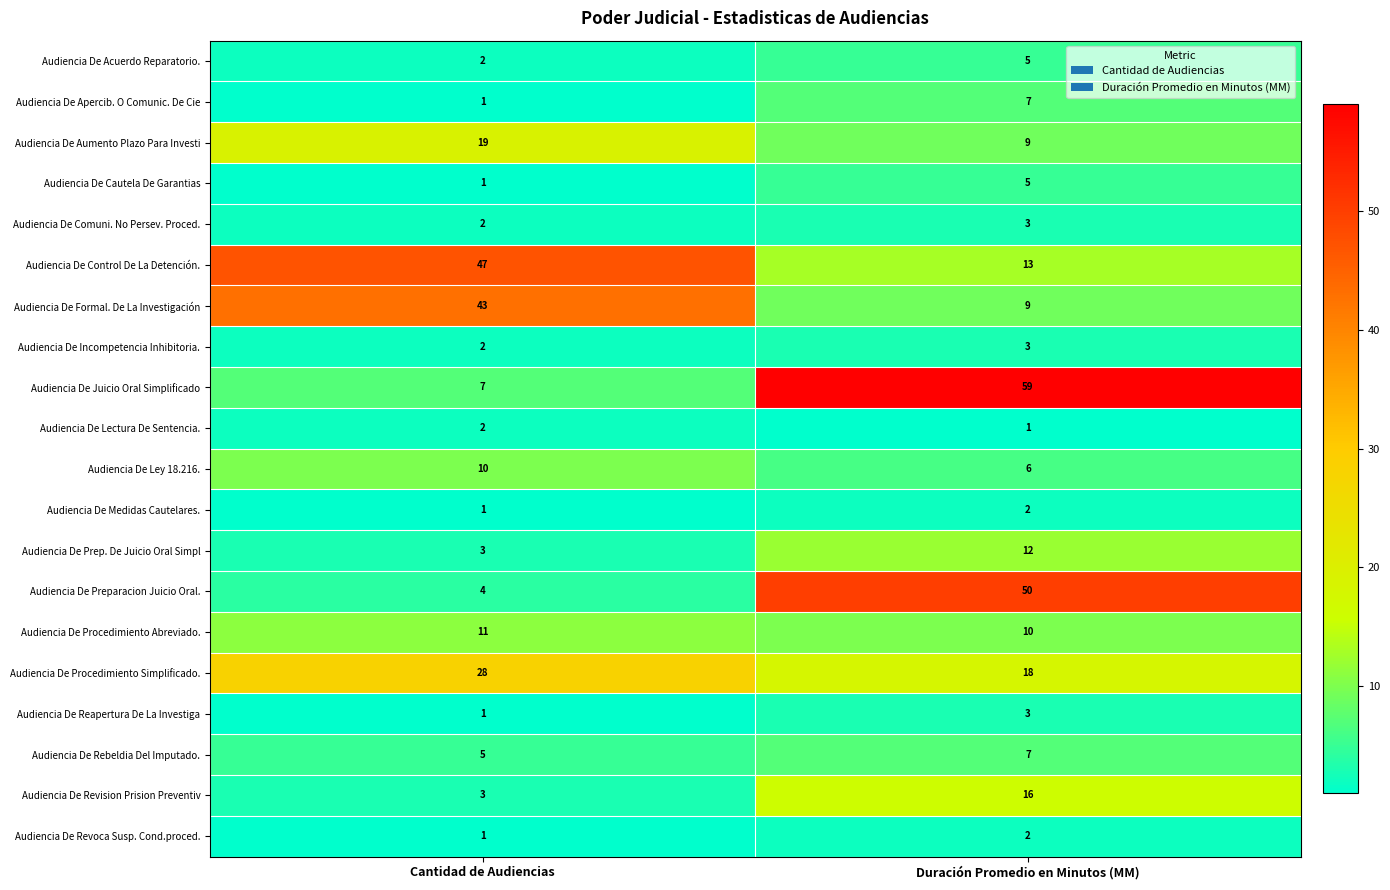

Which series has the widest spread of values?

Audiencia De Juicio Oral Simplificado